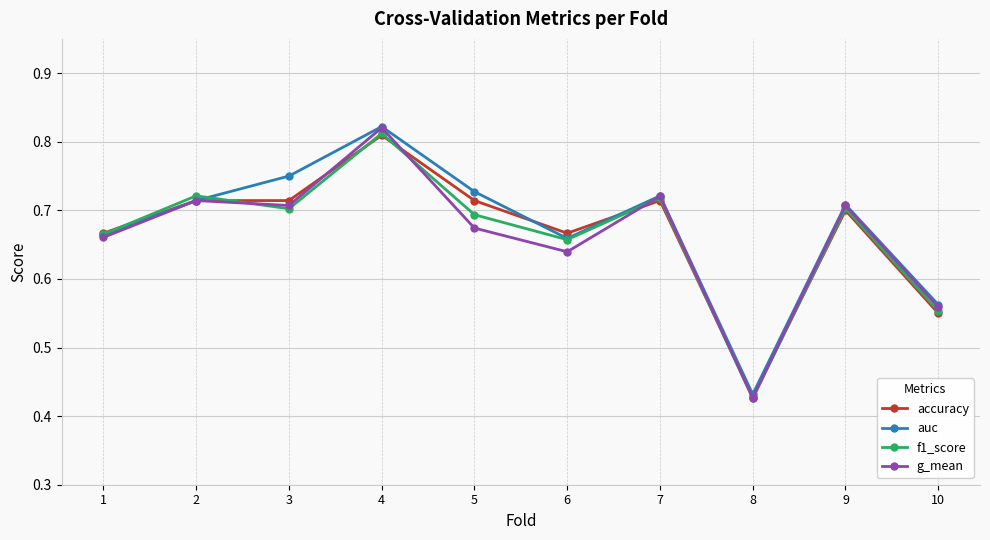

At which category is the sum across all series the highest?

4